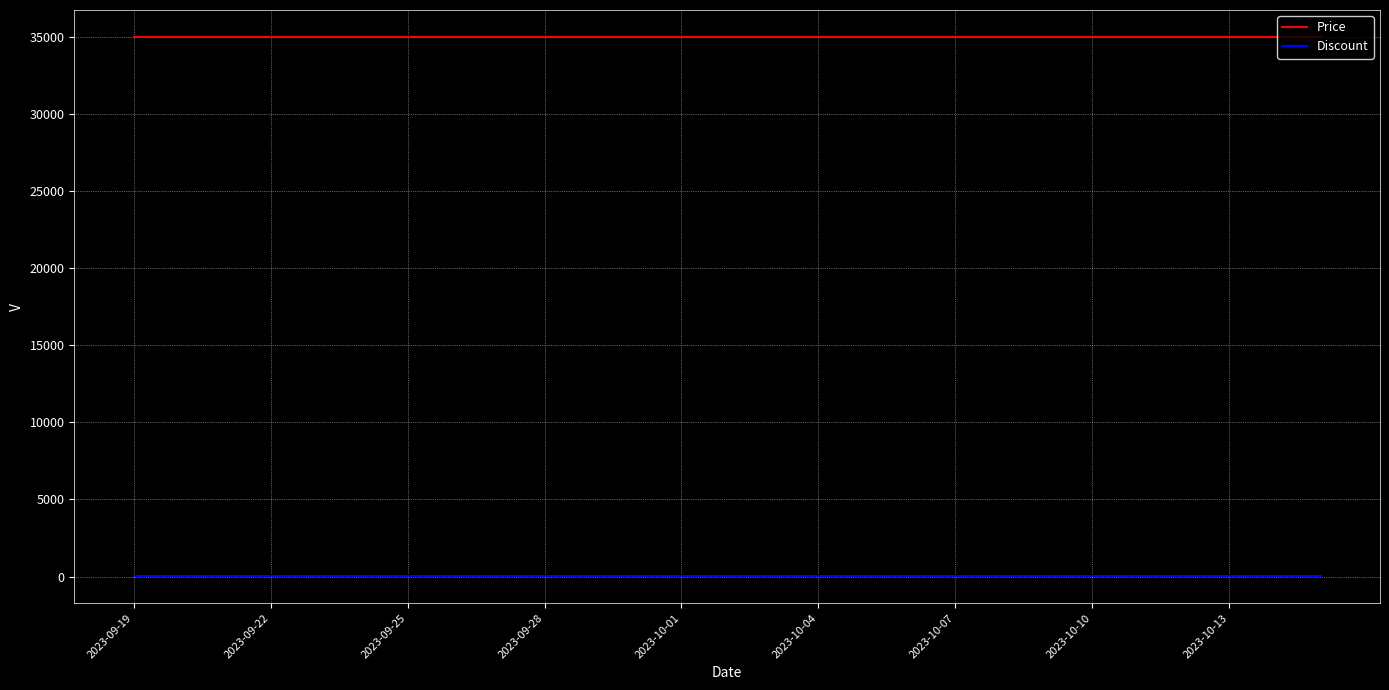

Does the chart have visible grid lines?

Yes